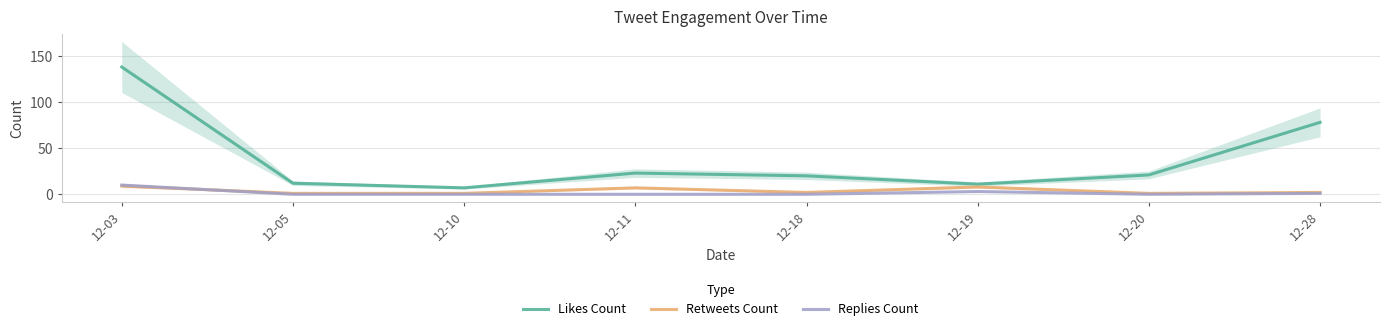

At which category does Likes Count reach its first local valley?

12-10